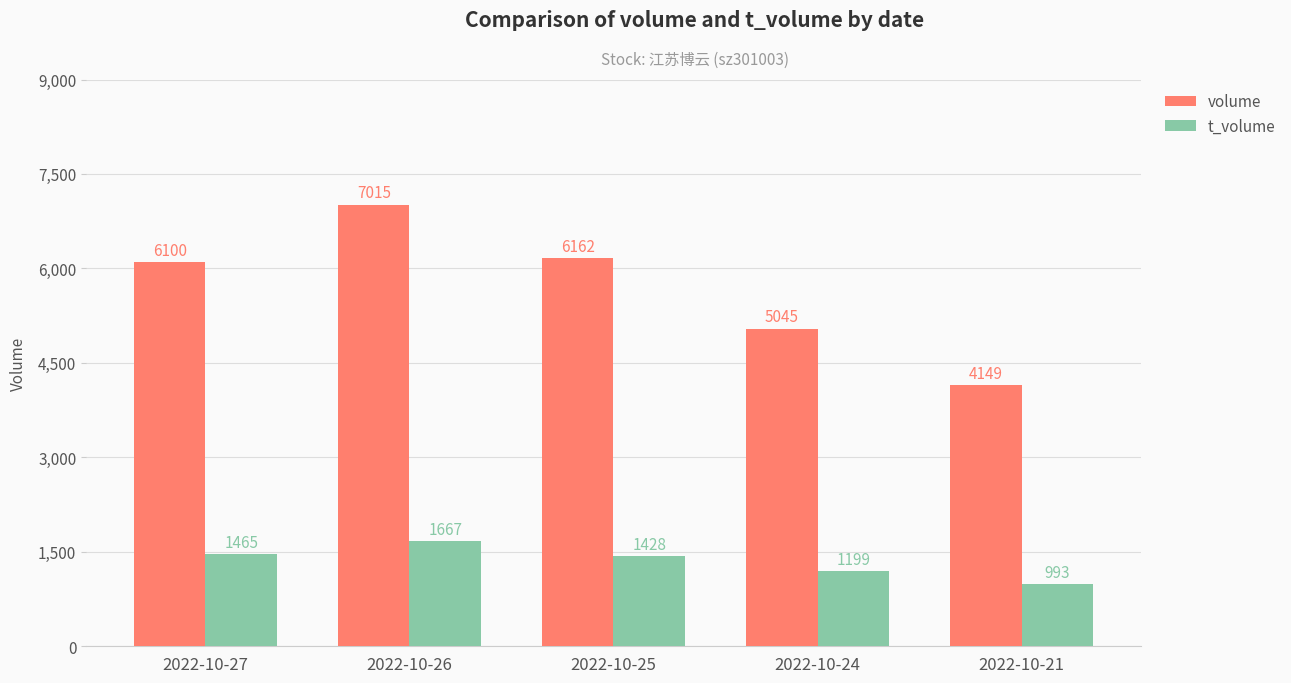

How many data points in volume are less than 6100?

2